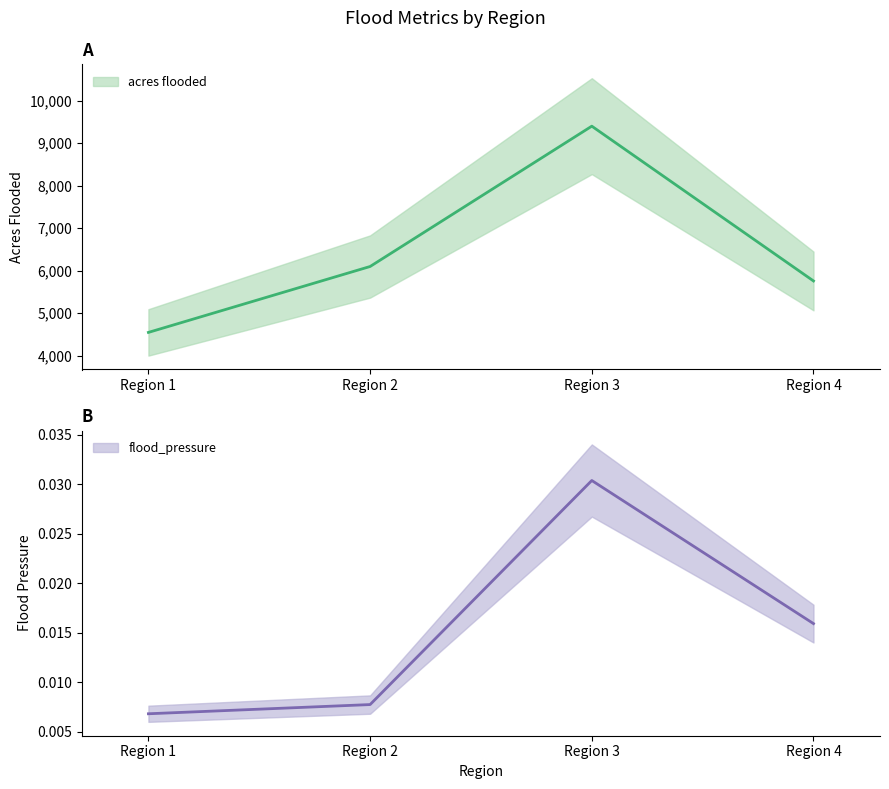

The value of flood_pressure at Region 2 is 0.0. True or false?

False